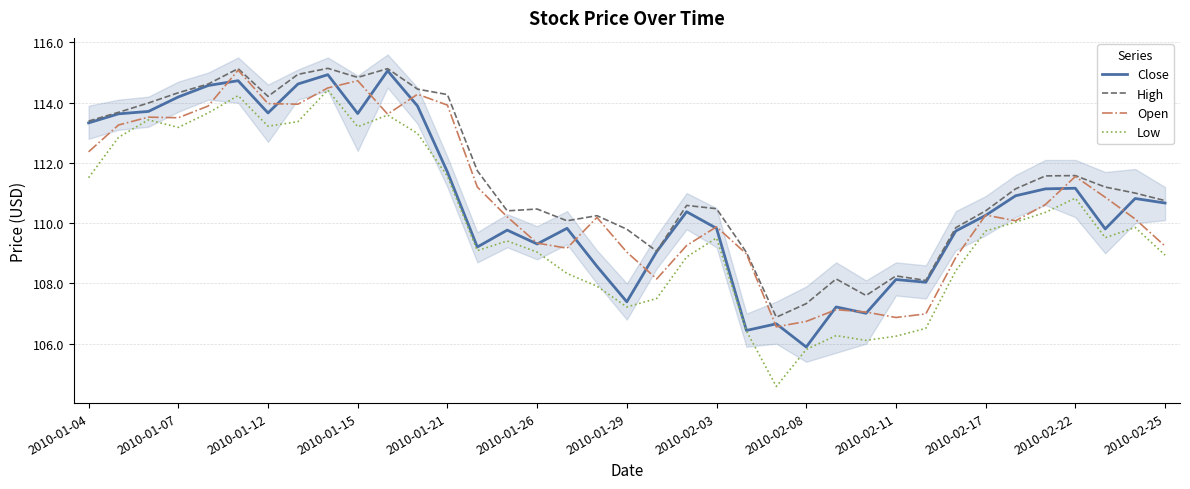

The value of Open at 19 is 108.2. True or false?

True